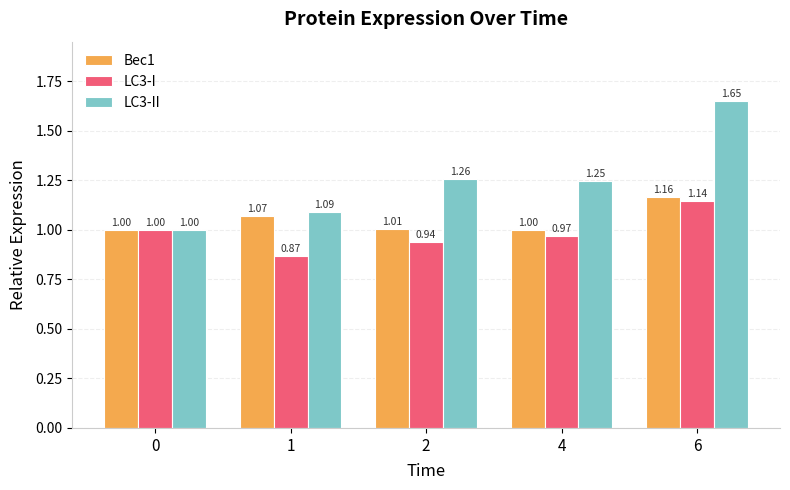

What is the lowest value of the Bec1 series?

1.0